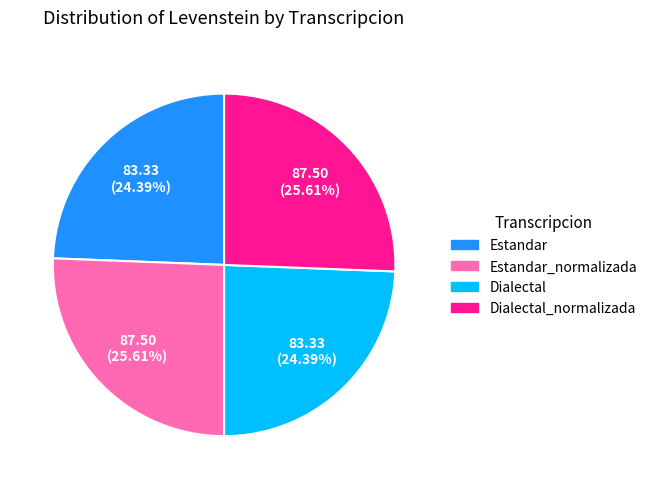

How many segments does this pie chart have?

4